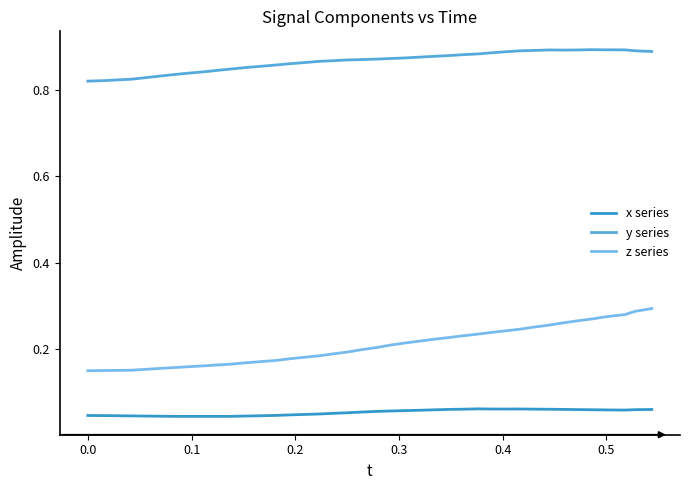

Does the chart have visible grid lines?

No